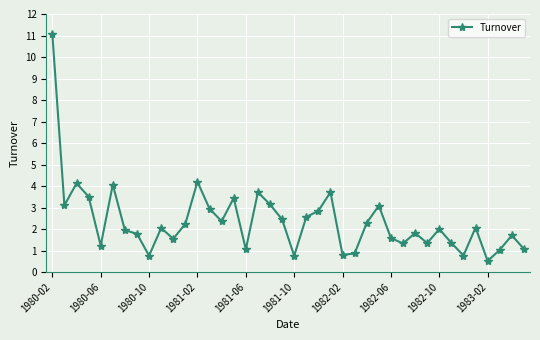

What is the minimum value shown in the chart?

0.5